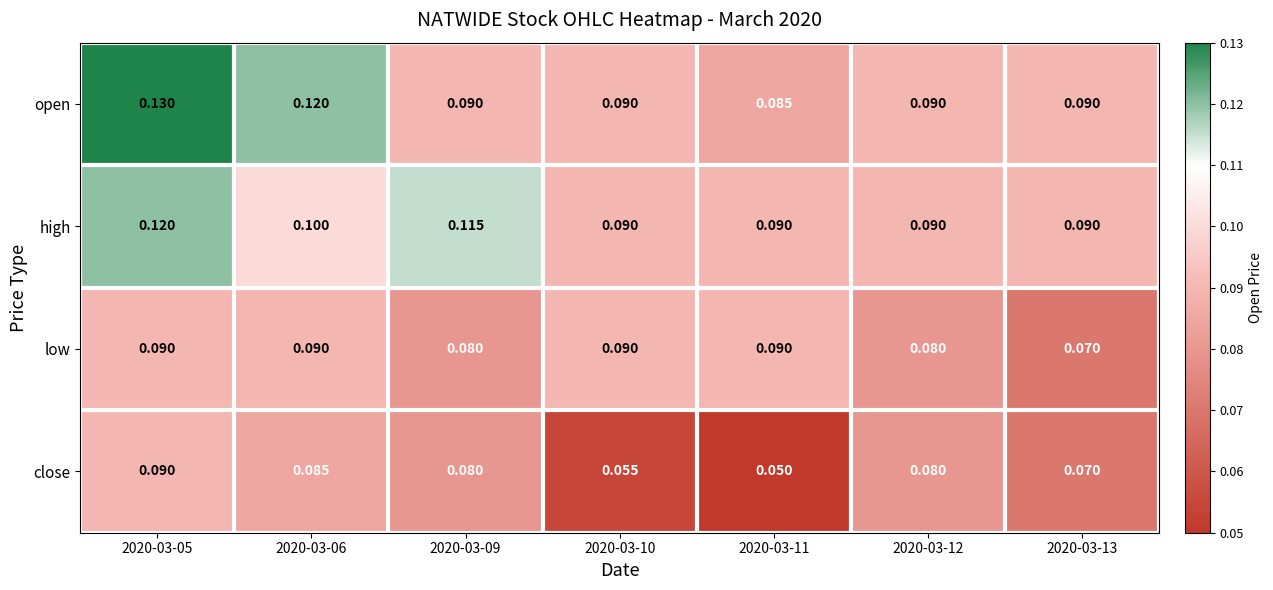

Between 2020-03-09 and 2020-03-13, which series saw the biggest shift?

high